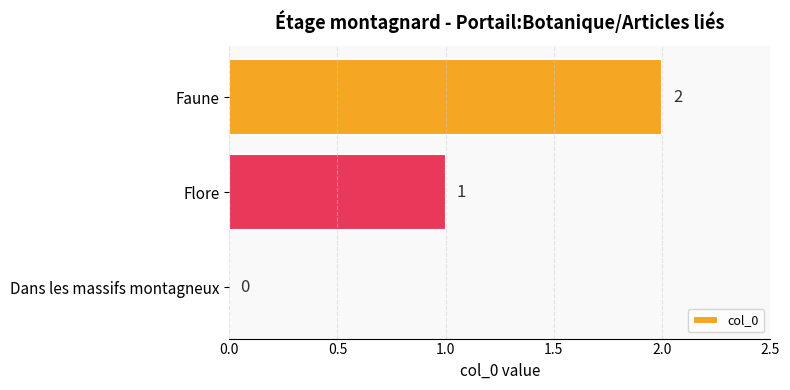

The chart shows a value of 1 at Flore. True or false?

True